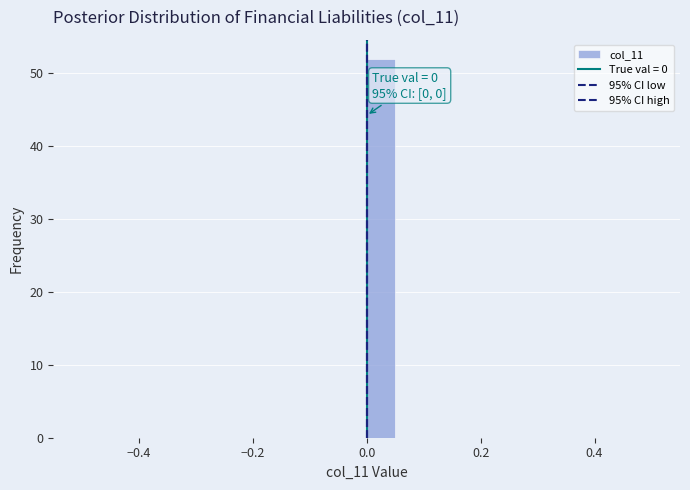

Read against the x-axis, roughly where is the centre of the tallest bar?

0.02